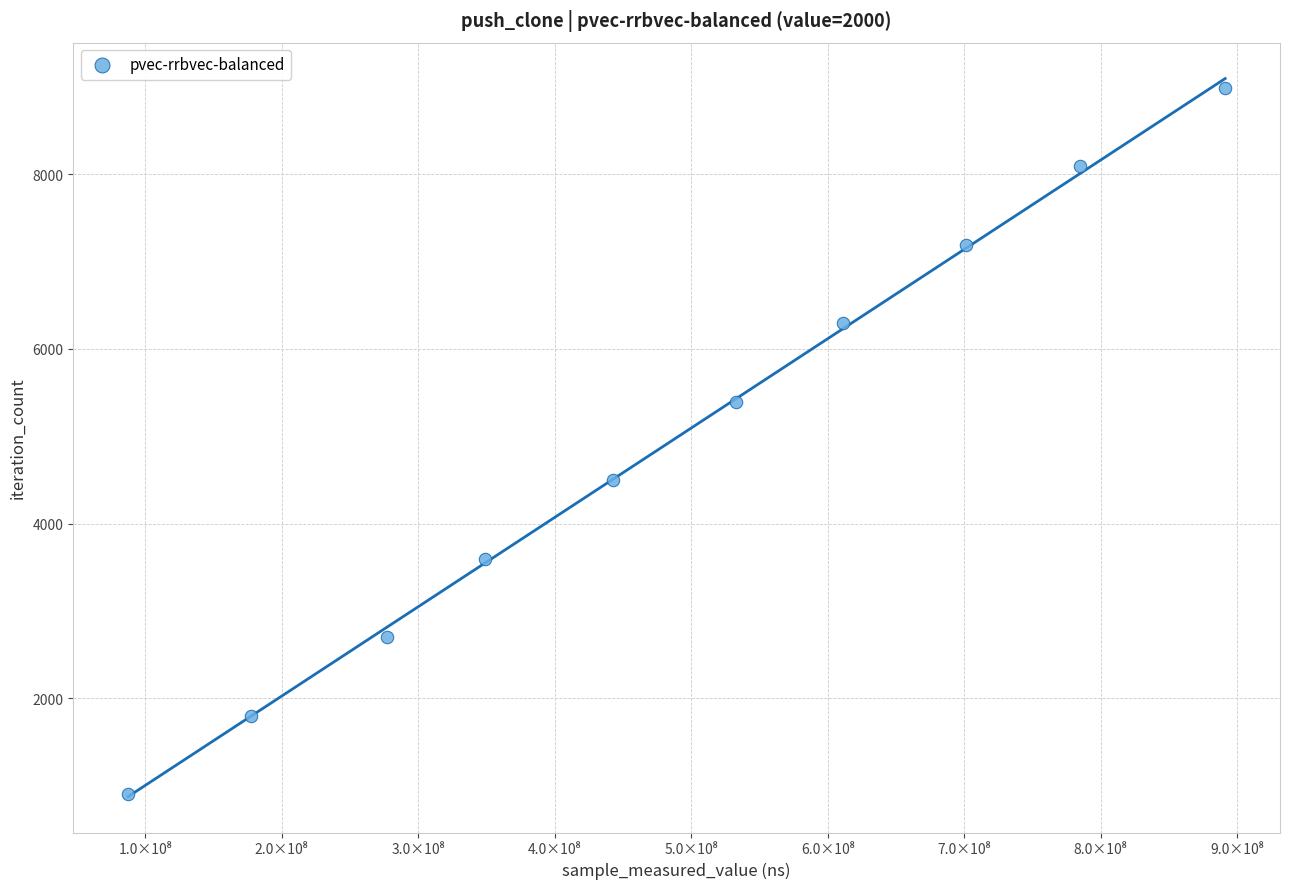

What is the range of Y values (max minus min)?

8091